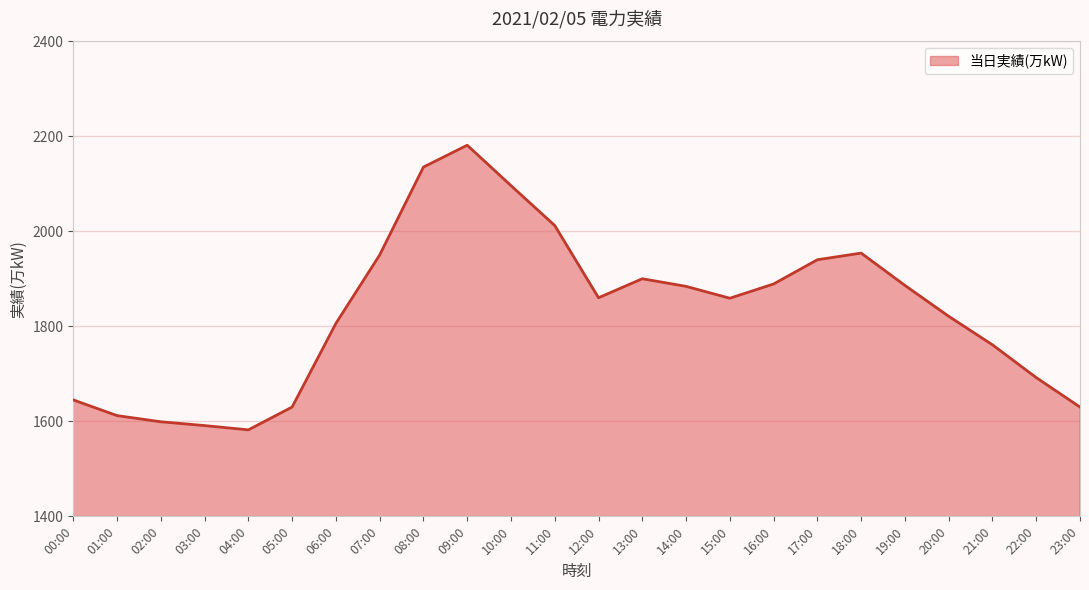

What position from the left is 23:00?

24